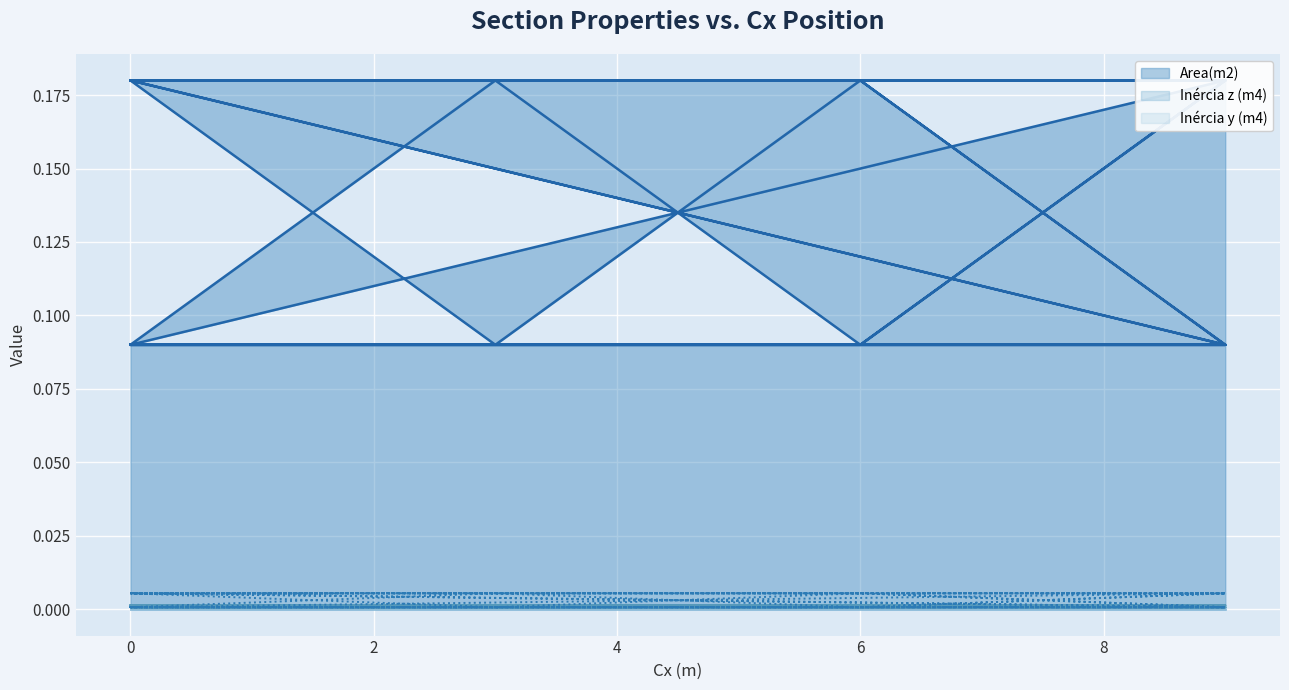

True or false: Inércia z (m4) and Area(m2) intersect in this chart.

False